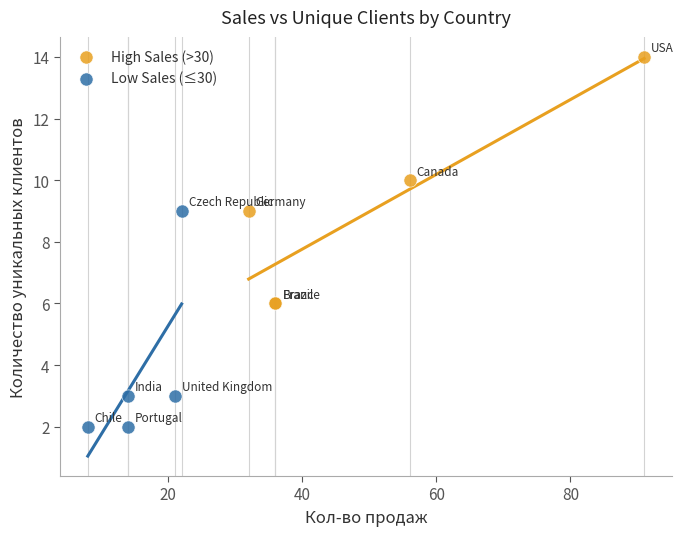

What are all the series names shown in the legend?

High Sales (>30), Low Sales (≤30)